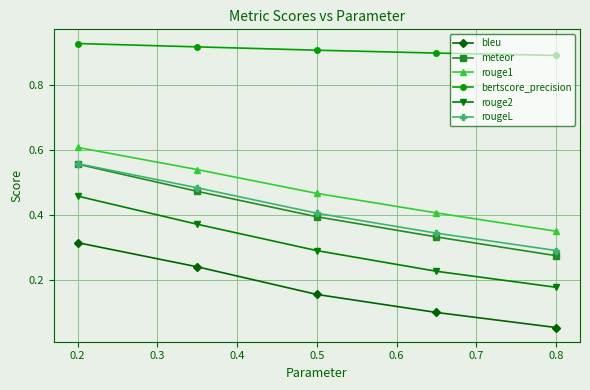

Which series has the widest spread of values?

meteor